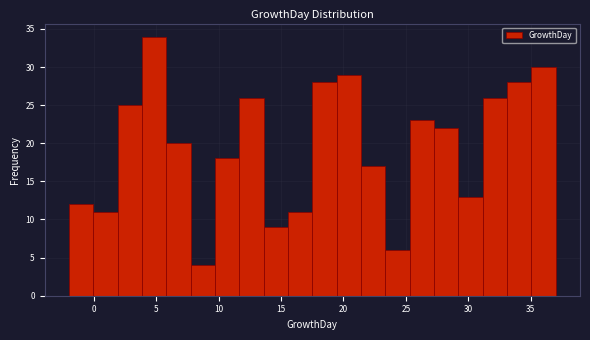

Read against the x-axis, roughly where is the centre of the tallest bar?

5.0